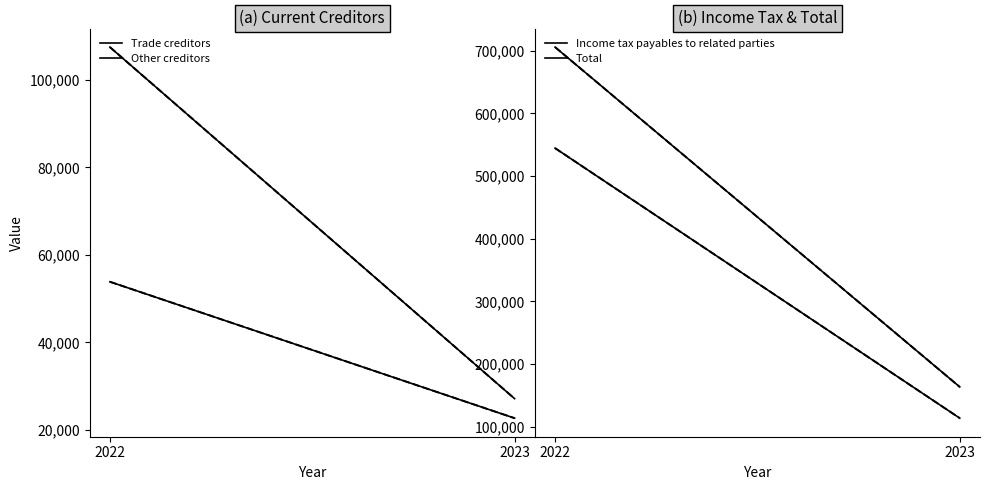

Which has a higher value, 2023 or 2022?

2022